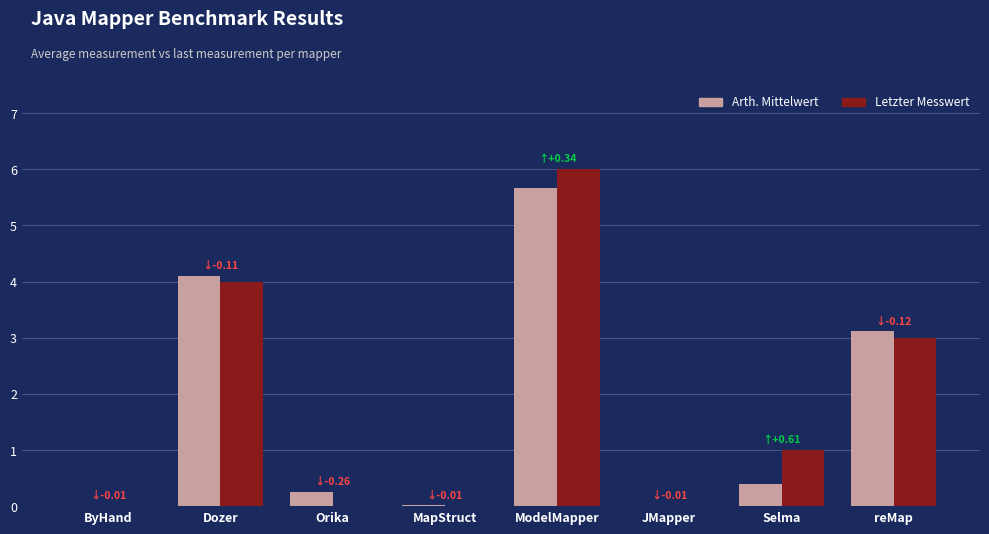

The Arth. Mittelwert series shows 0.0 at ByHand. True or false?

True